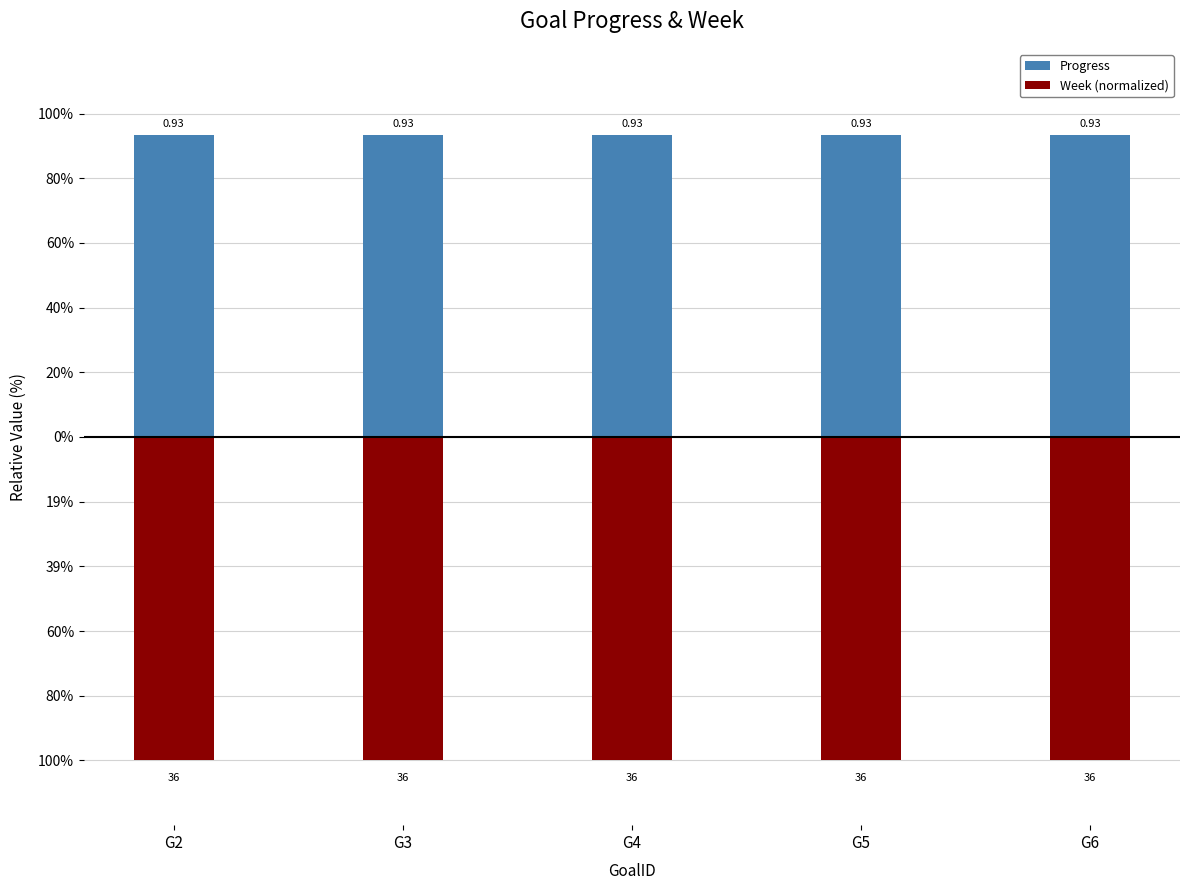

Reading right to left, transcribe all the data shown in this chart.

Progress: G6=0.9	G5=0.9	G4=0.9	G3=0.9	G2=0.9
Week (normalized): G6=-1.0	G5=-1.0	G4=-1.0	G3=-1.0	G2=-1.0